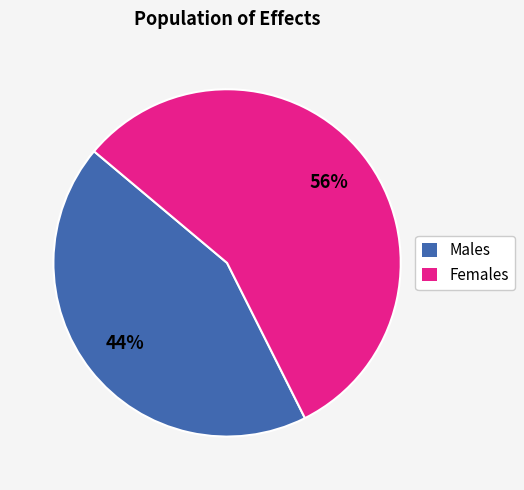

To the nearest percent, what is the average slice percentage?

50%